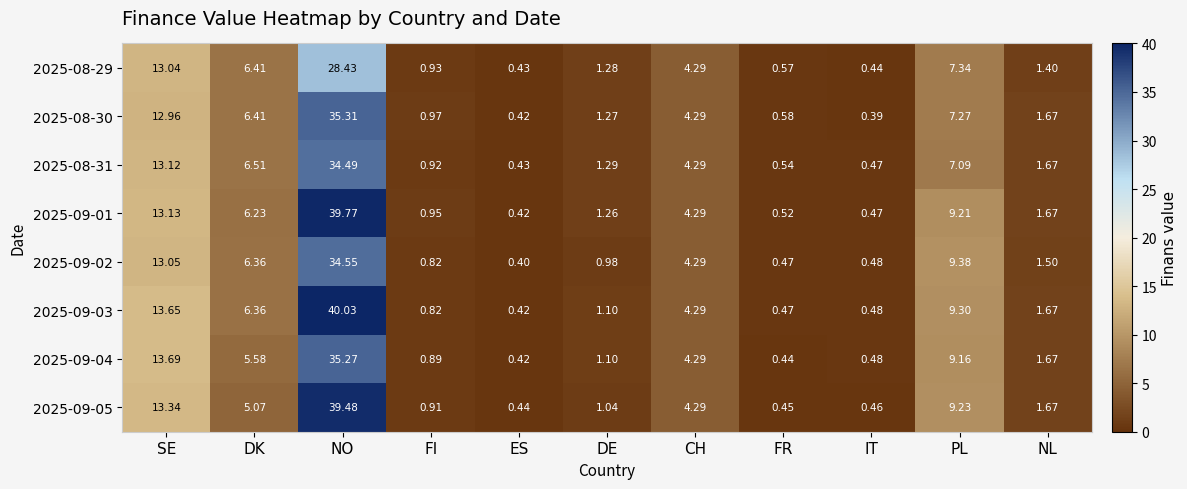

Count the number of data series in this chart.

8